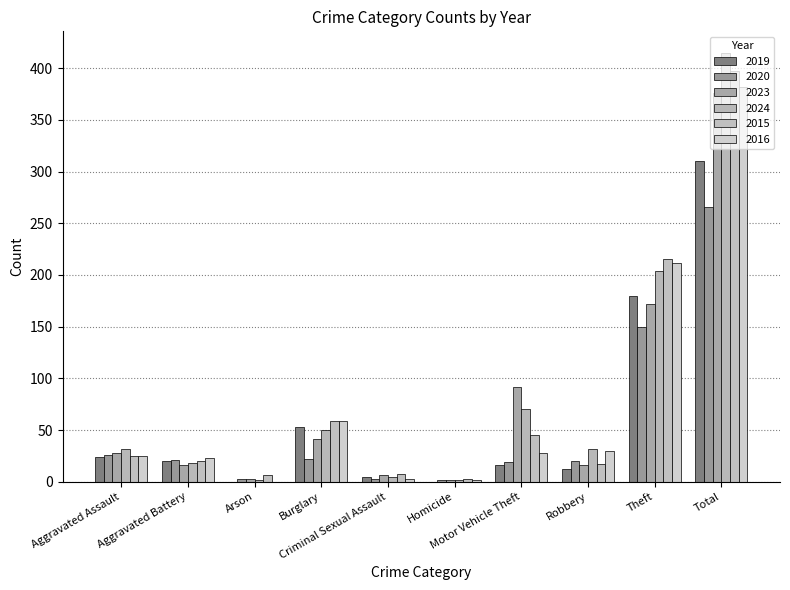

How many groups of bars are there?

10